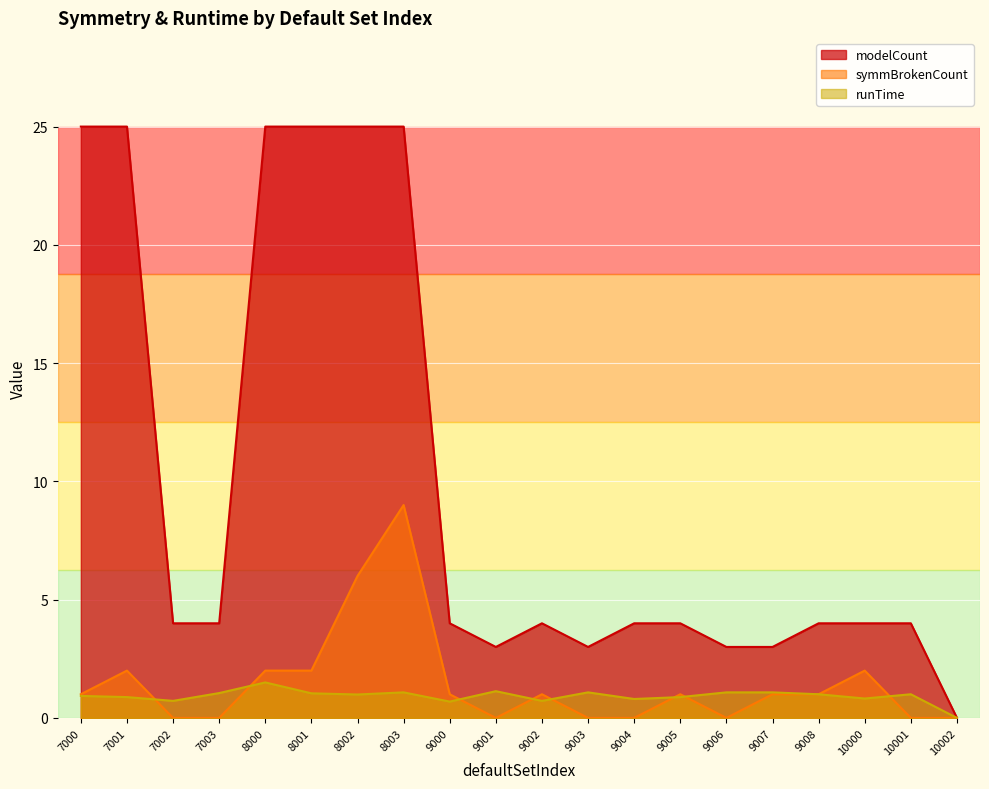

At which category does symmBrokenCount reach its first local peak?

7001